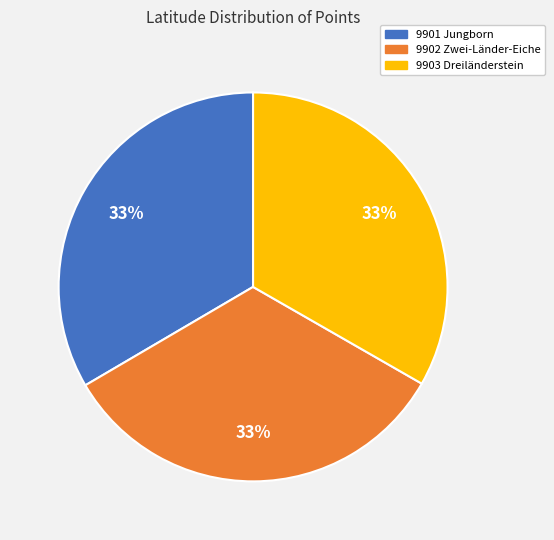

Do 9903 Dreiländerstein and 9902 Zwei-Länder-Eiche together represent more than half of the pie?

Yes